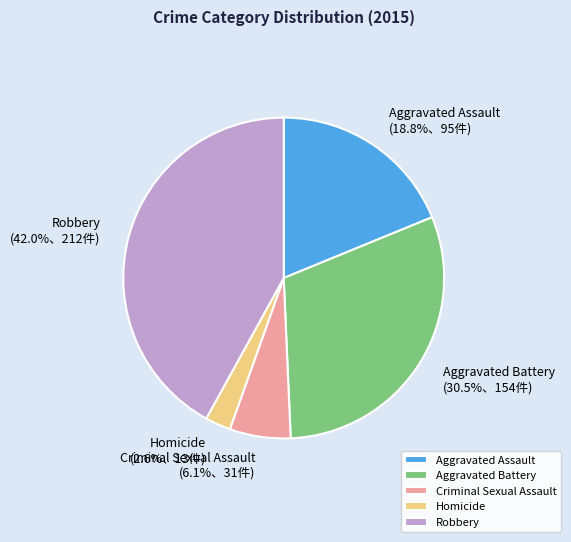

Do Criminal Sexual Assault and Homicide together represent more than half of the pie?

No